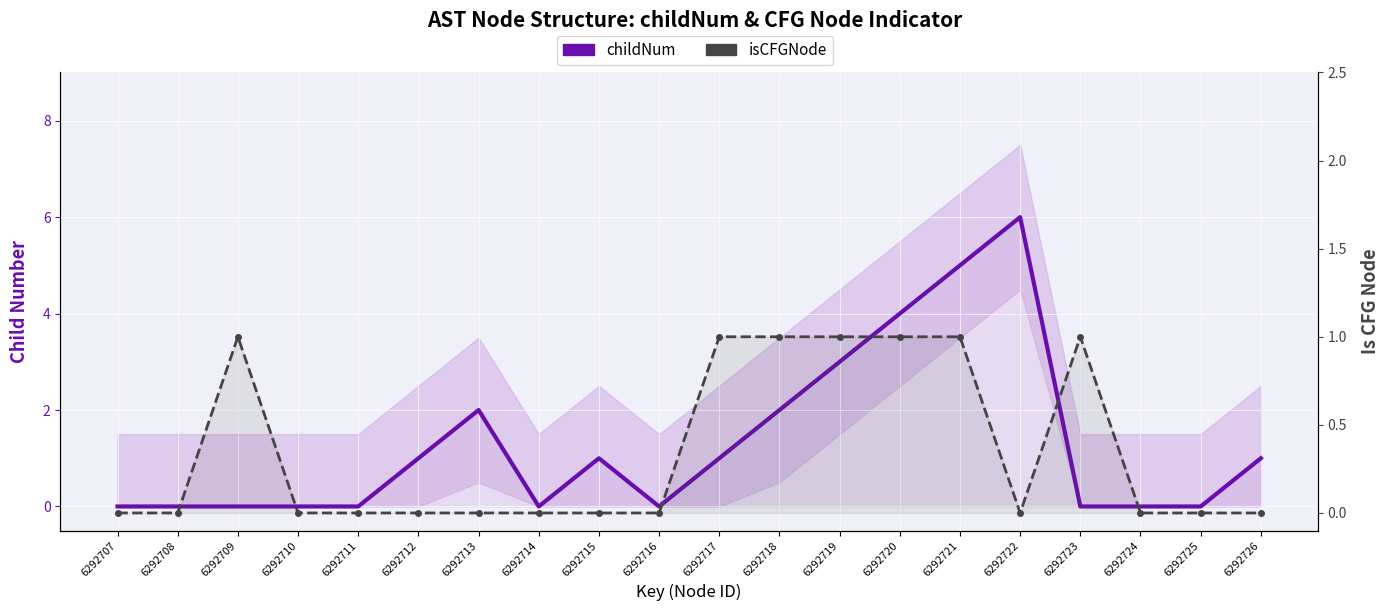

What is the sum of all isCFGNode values?

7